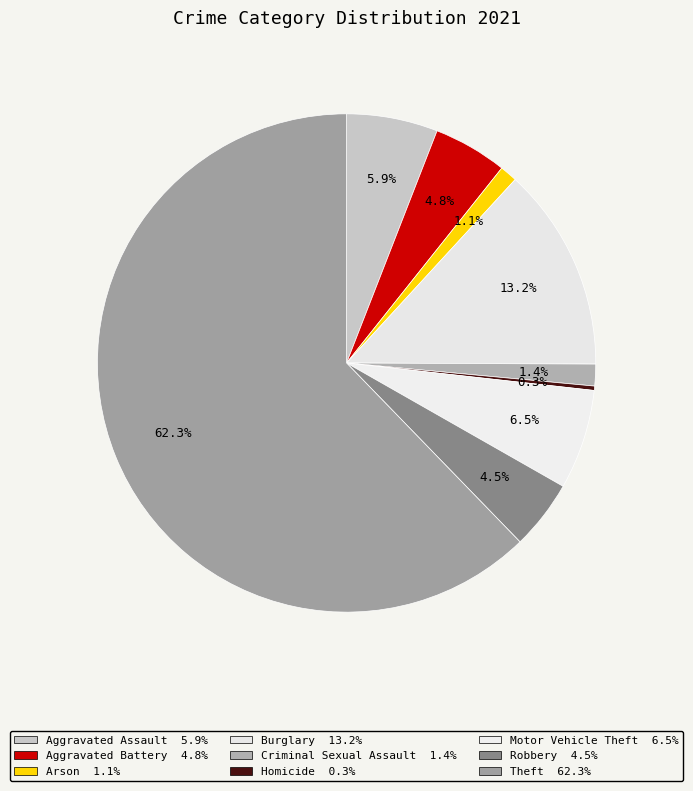

How many slices are in this pie chart?

9